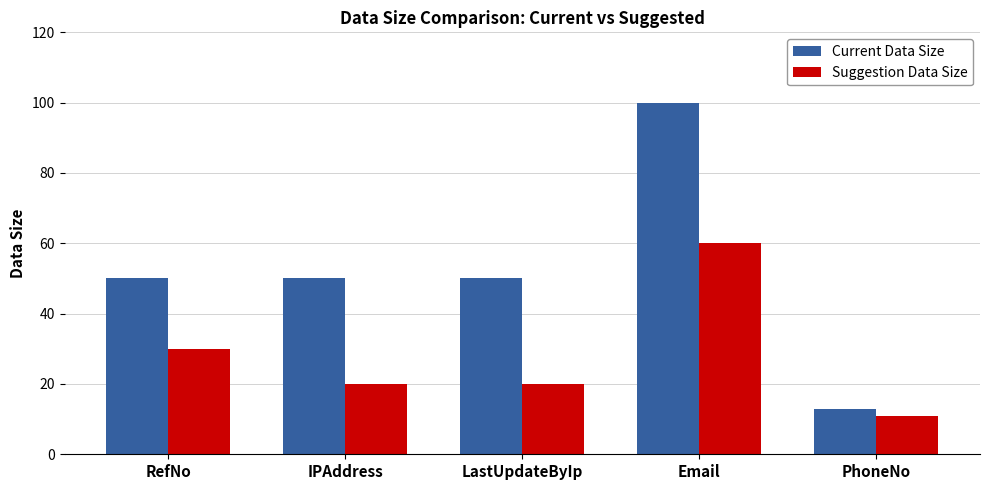

Reading left to right, what are all the values shown in this chart?

Current Data Size: 50	50	50	100	13
Suggestion Data Size: 30	20	20	60	11